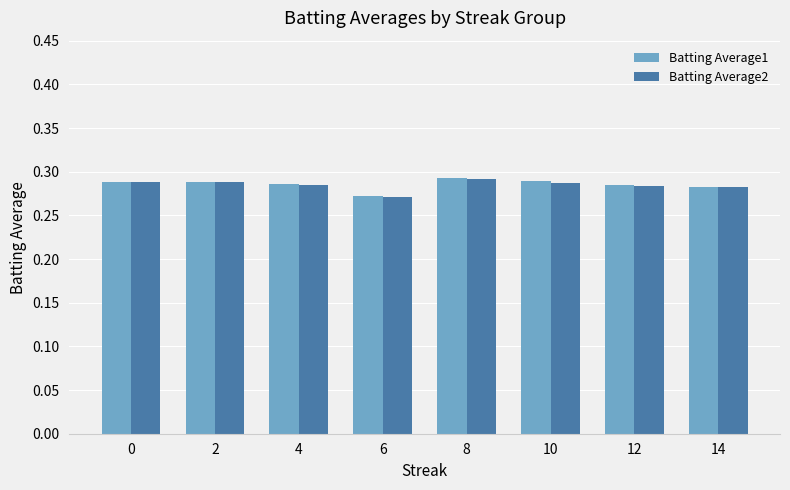

What is the sum of the Batting Average1 values at 8 and 2?

0.6